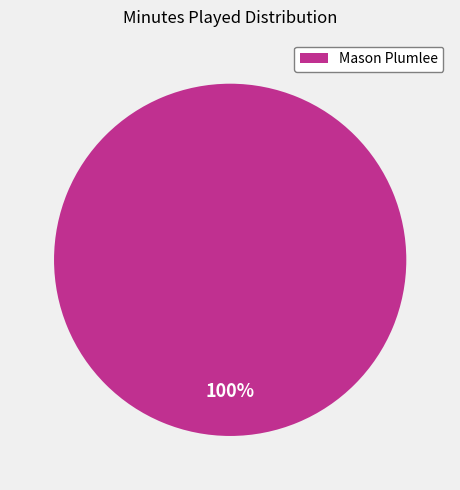

Rank the categories by value from highest to lowest.

Mason Plumlee